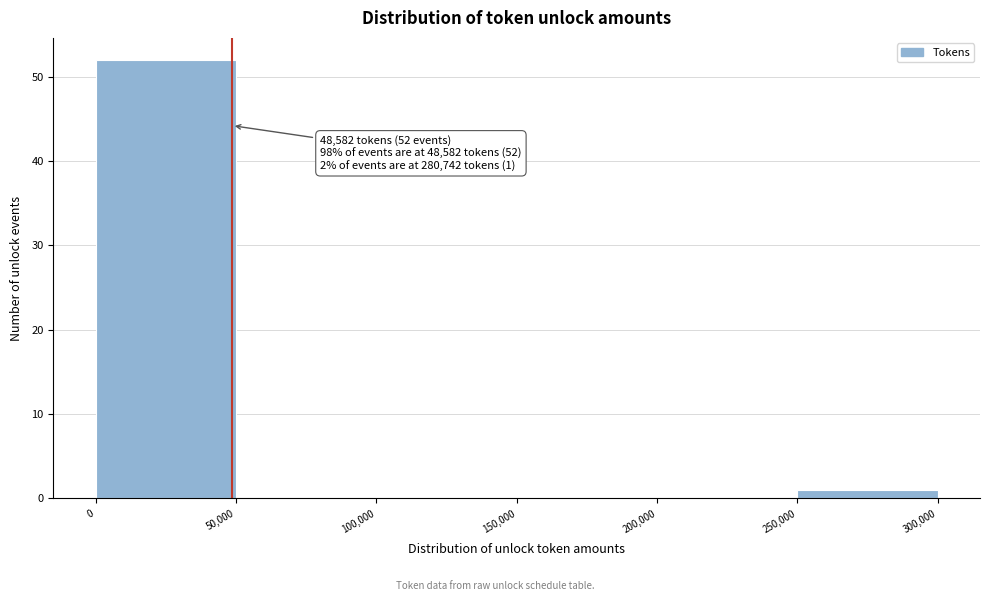

Over which range of the x-axis is the bar tallest?

0 to 50,000